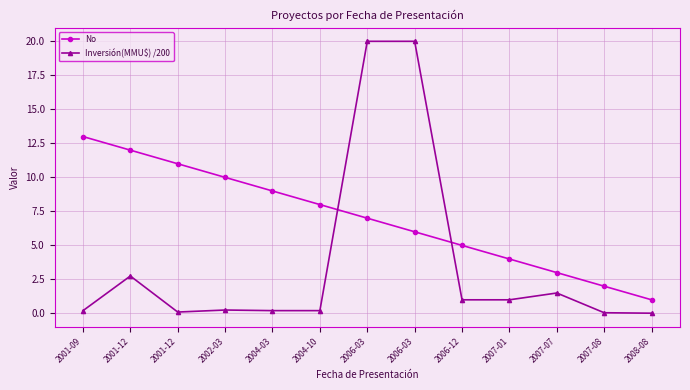

What are all the series names shown in the legend?

No, Inversión(MMU$) /200